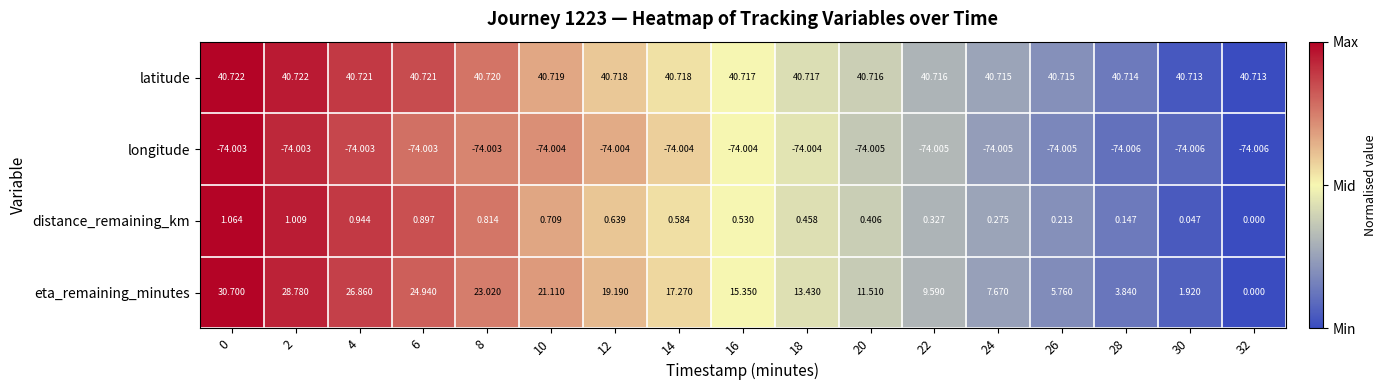

Rank the series at 26 from lowest to highest value.

longitude, distance_remaining_km, eta_remaining_minutes, latitude